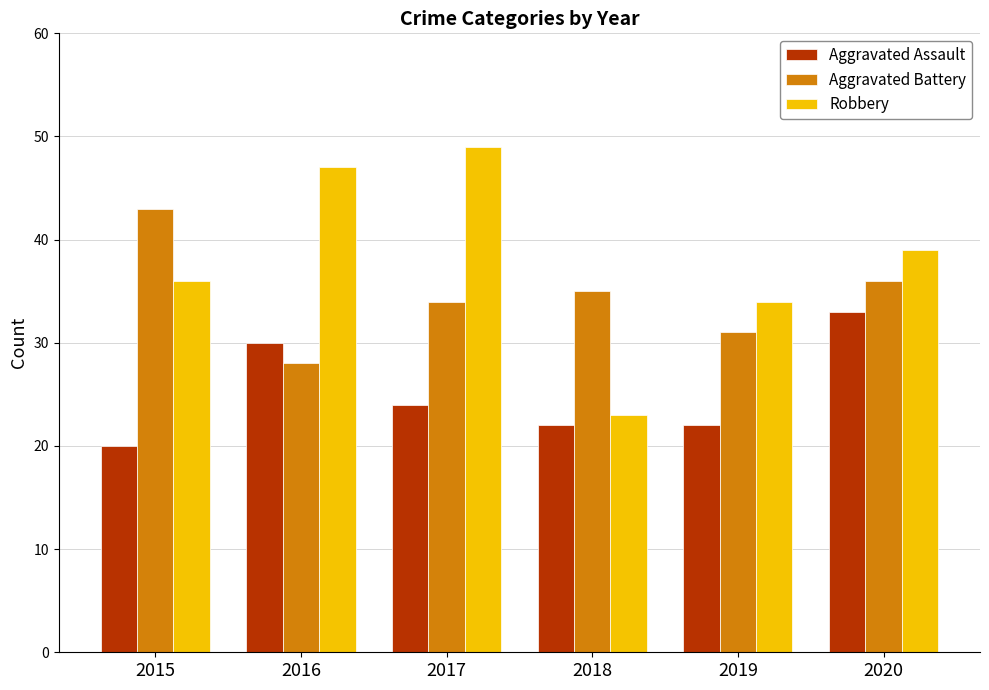

How many data points in Aggravated Assault are less than 24?

3